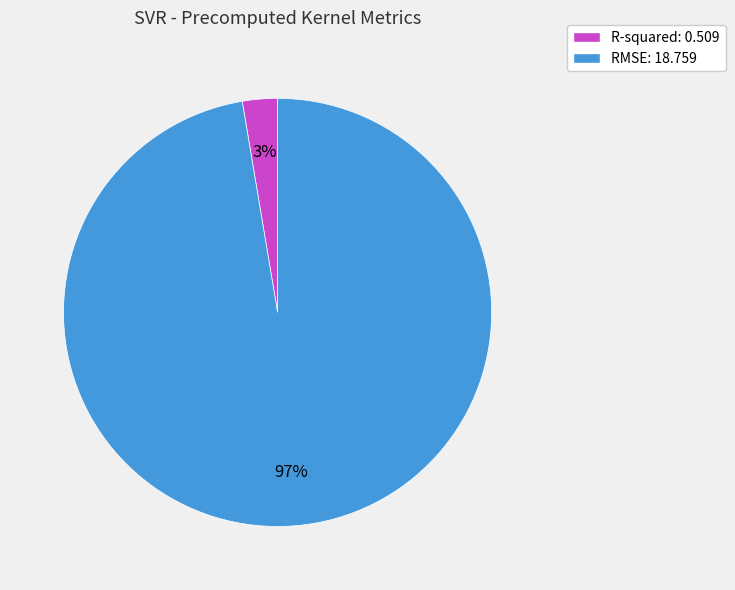

To the nearest percent, what portion does RMSE represent?

97%